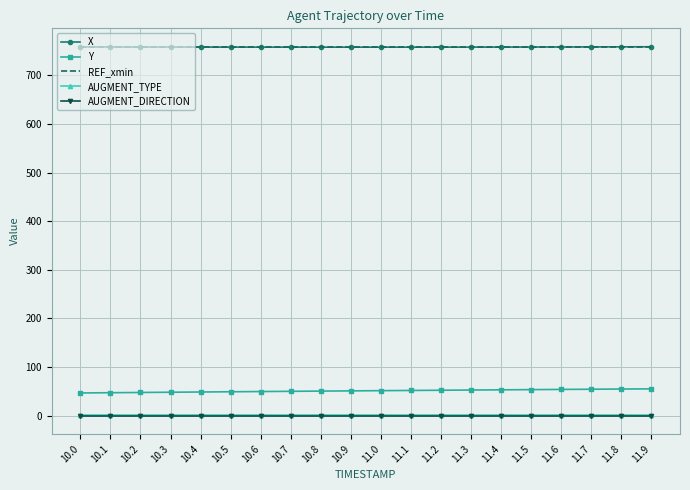

What is the lowest value of the REF_xmin series?

757.9